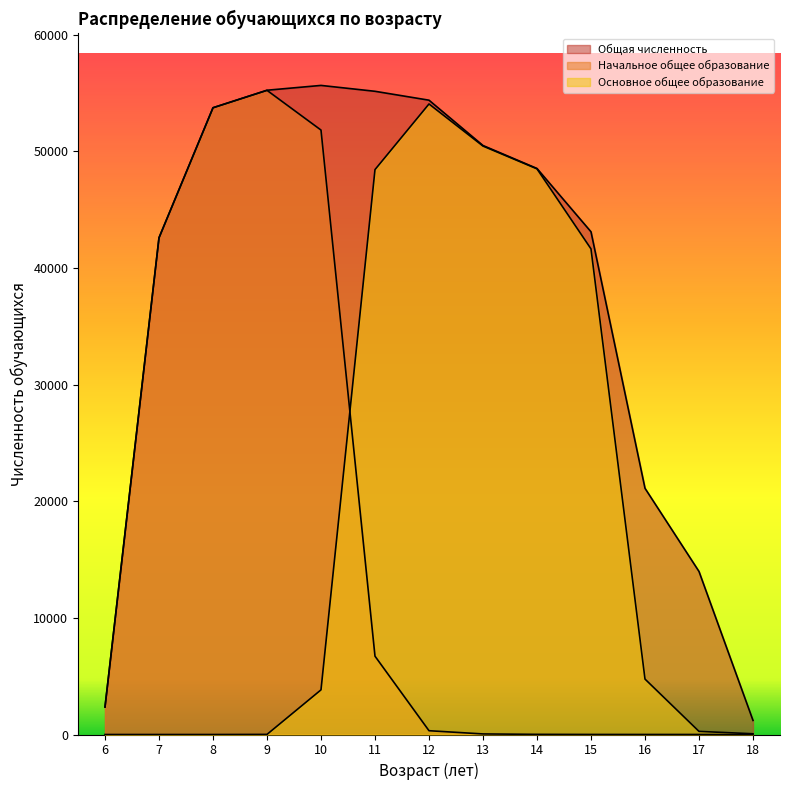

Which series has the largest total across all categories?

Общая численность